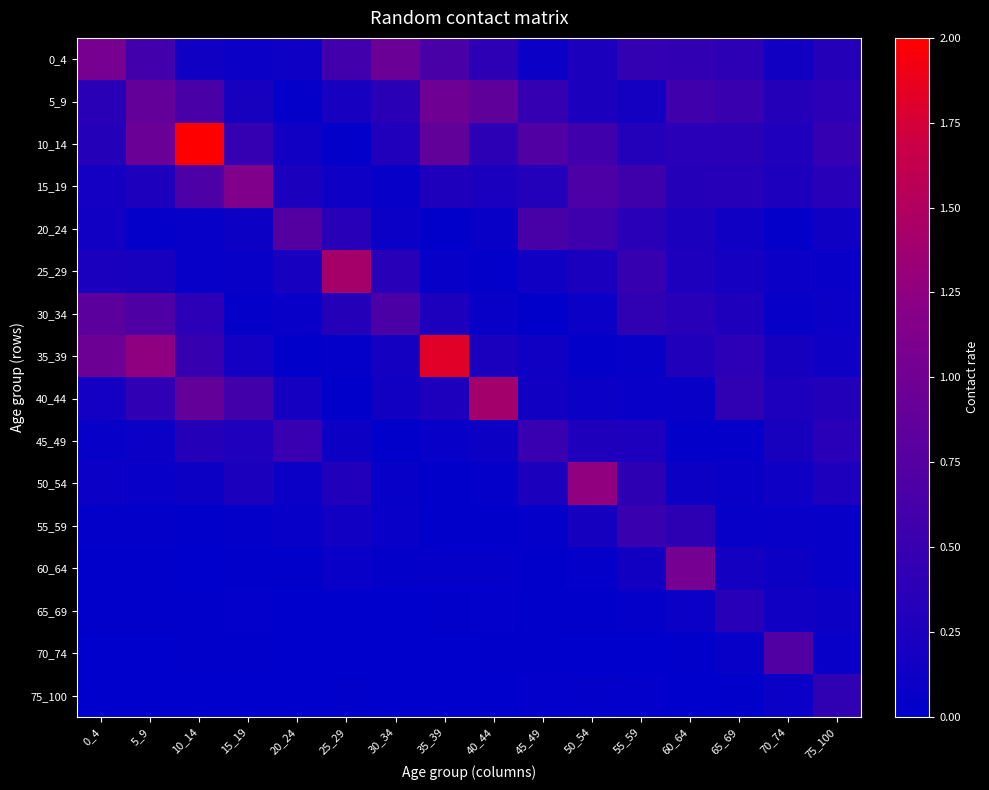

At which category is the sum across all series the highest?

10_14